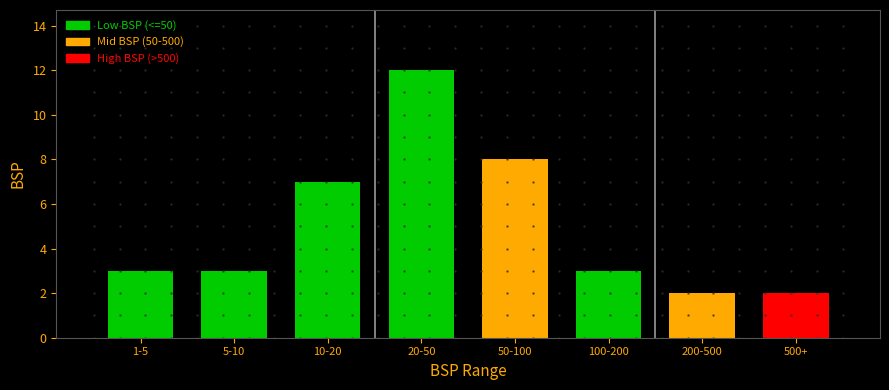

Reading right to left, what are all the values shown in this chart?

2	2	3	8	12	7	3	3